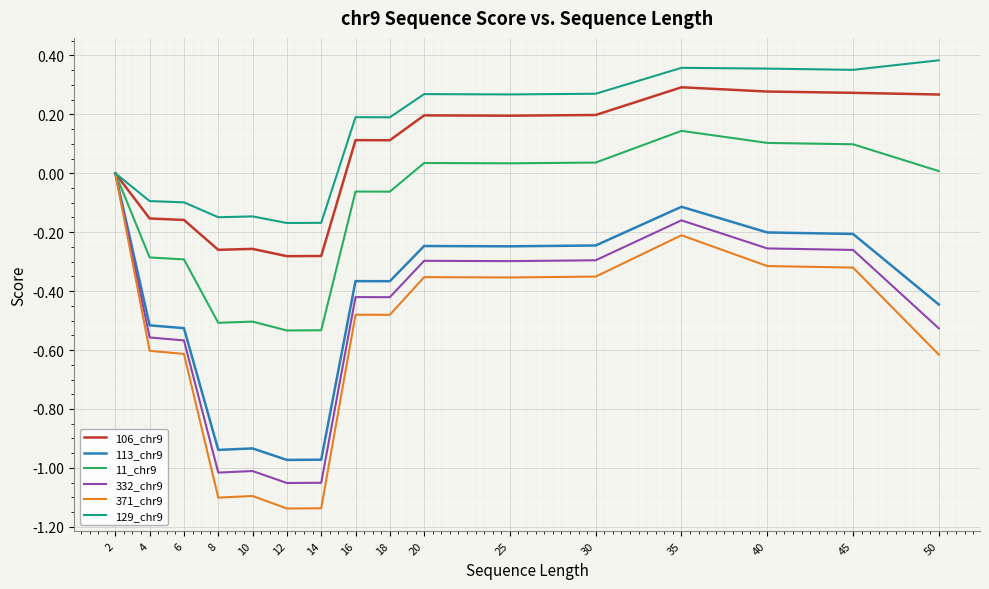

The 371_chr9 series shows -0.5 at 16. True or false?

True